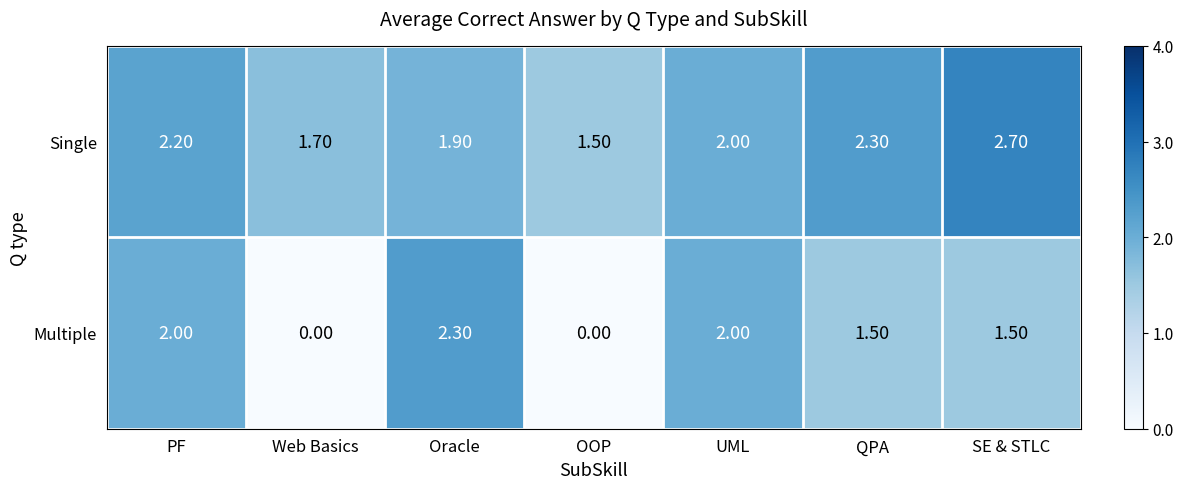

At SE & STLC, list the series in order from smallest to largest.

Multiple, Single